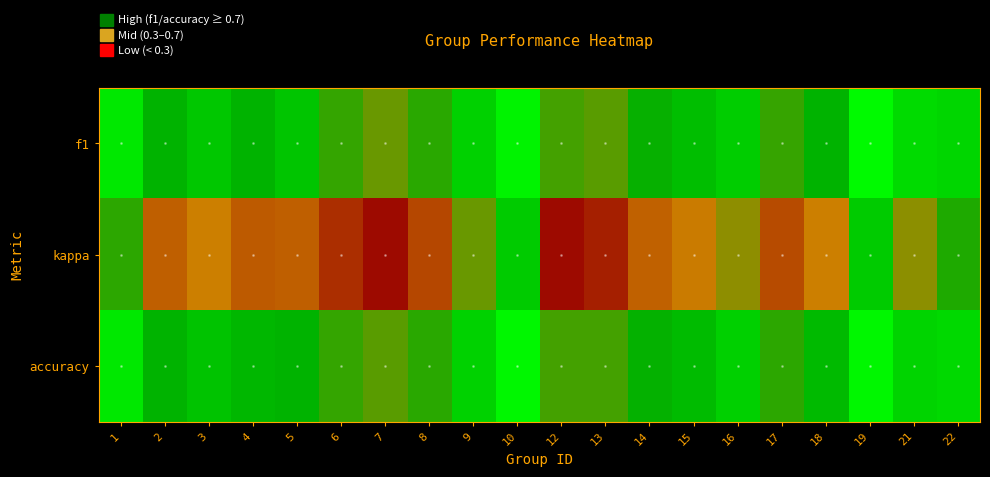

Which series changed the most between 8 and 22?

kappa